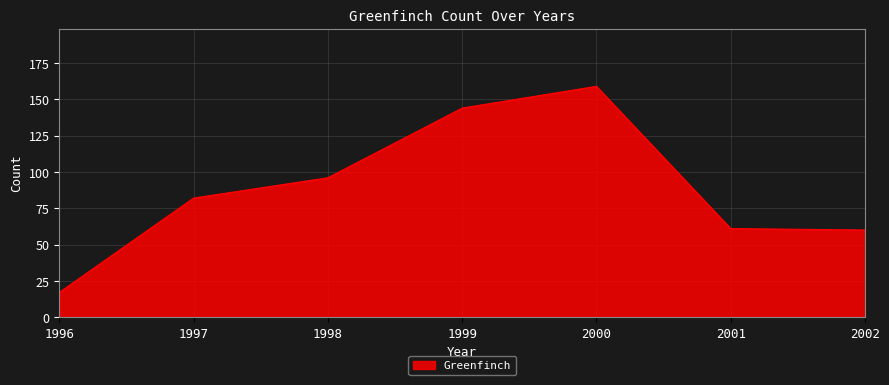

True or false: the data has more than 2 interior local peaks.

False